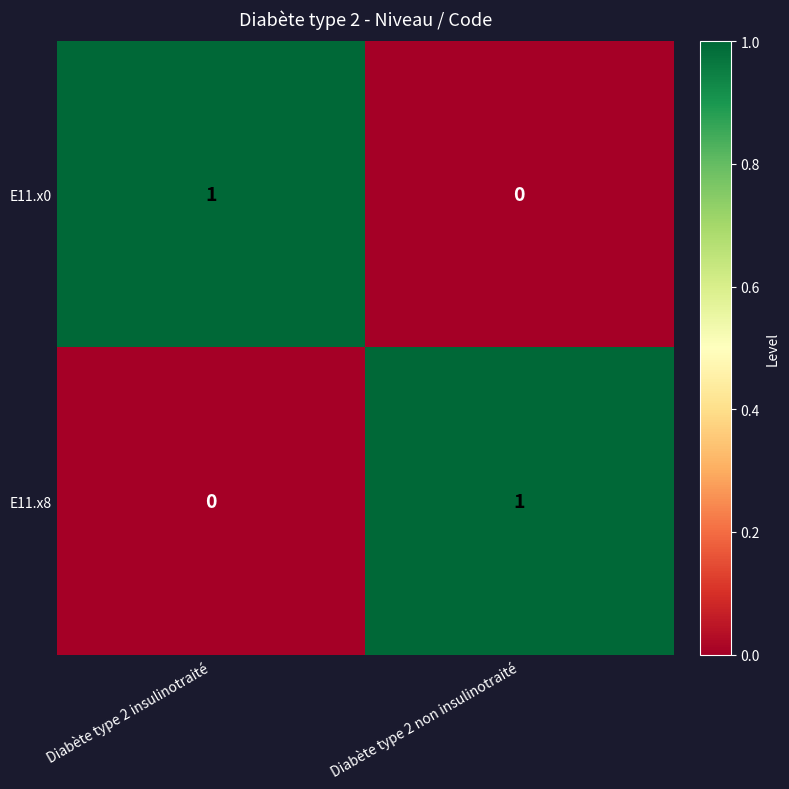

At which label is E11.x8 closest to 0?

Diabète type 2 insulinotraité